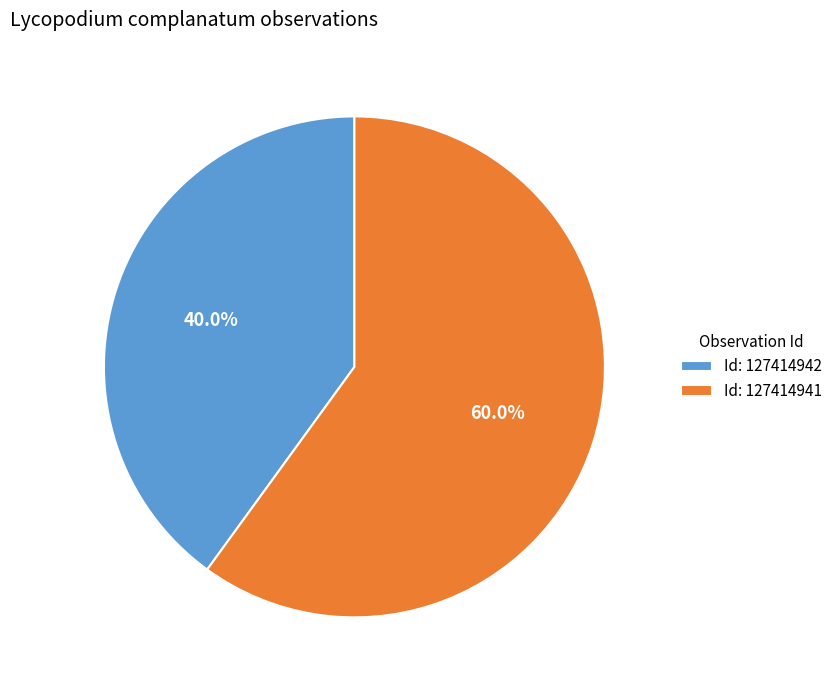

Does any single category account for the majority?

Yes